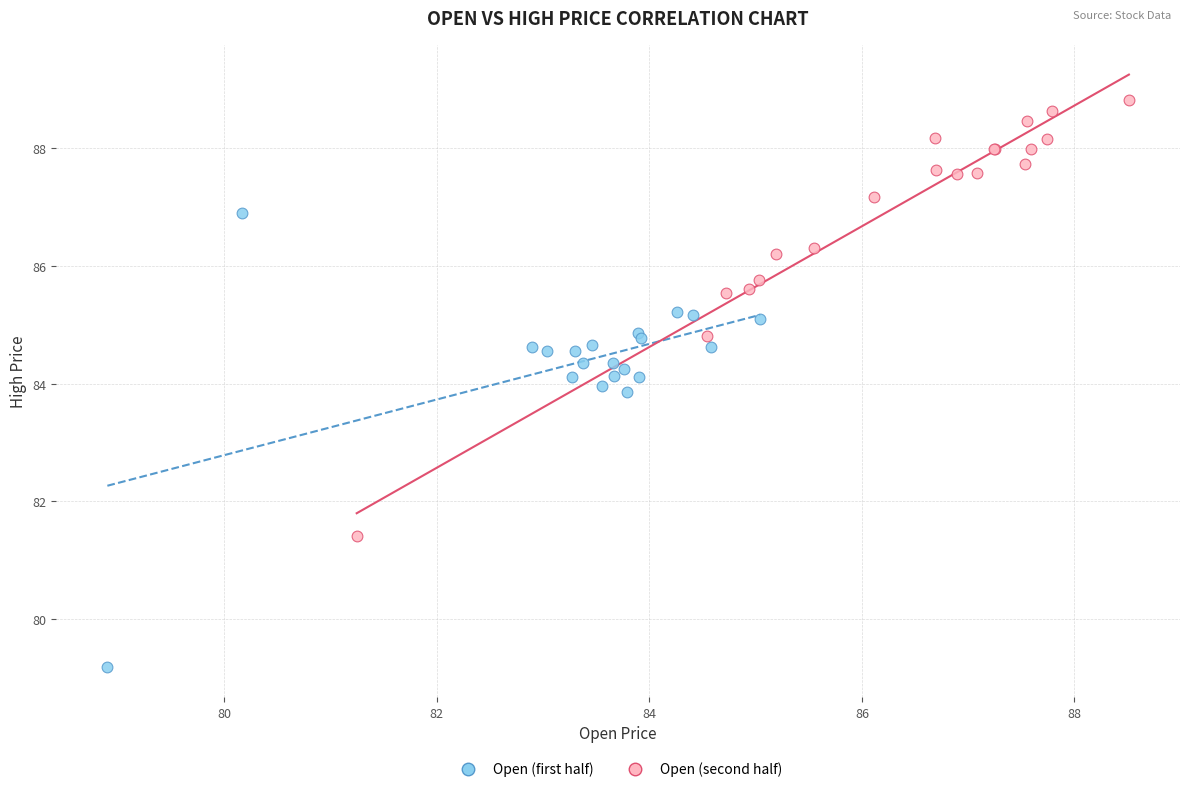

Which series reaches the maximum Y coordinate?

Open (second half)